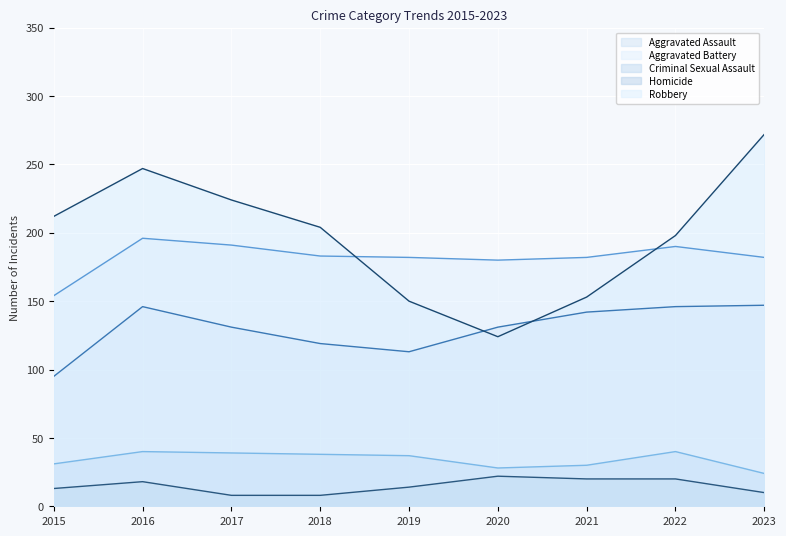

Which series has the widest spread of values?

Robbery